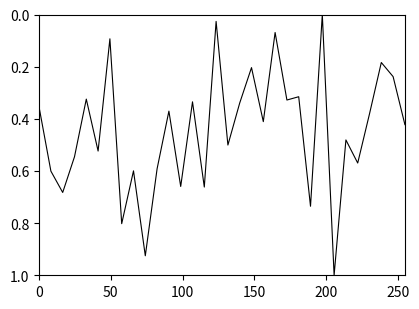

What is the maximum value shown in the chart?

1.0